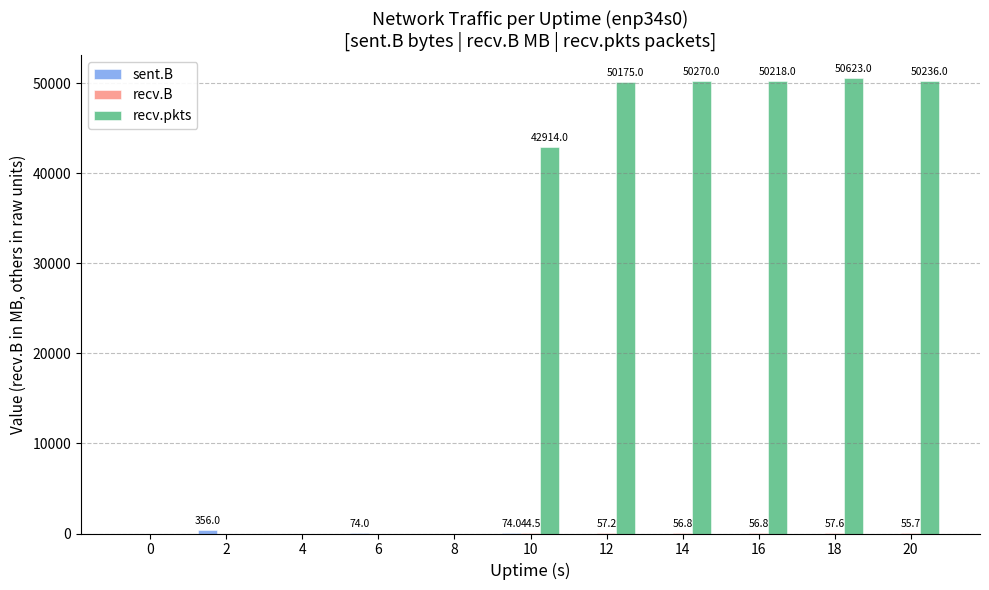

Is it true that recv.pkts equals 0.0 at 4?

True